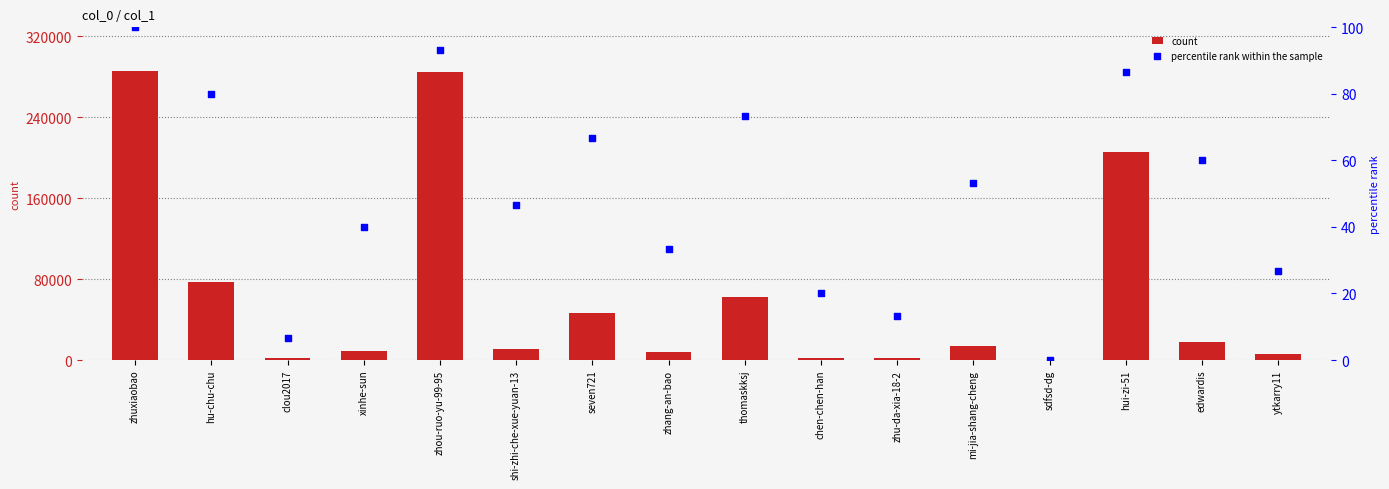

At which category is the sum across all series the highest?

zhuxiaobao